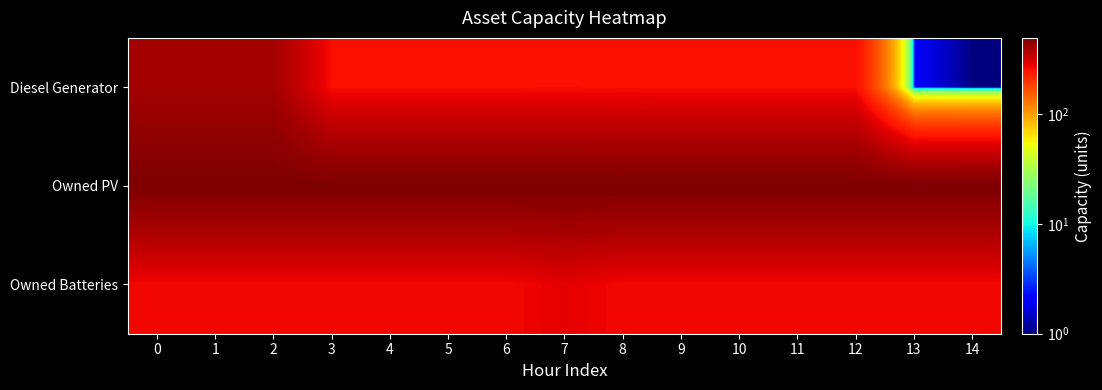

Reading left to right, list all the values displayed in this chart.

Diesel Generator: 0=400	1=400	2=400	3=254	4=254	5=254	6=254	7=255	8=253	9=254	10=254	11=254	12=254	13=2	14=1
Owned PV: 0=491	1=491	2=491	3=491	4=491	5=491	6=491	7=491	8=491	9=491	10=491	11=491	12=491	13=491	14=491
Owned Batteries: 0=262	1=262	2=262	3=262	4=262	5=262	6=262	7=283	8=262	9=262	10=262	11=262	12=262	13=262	14=262